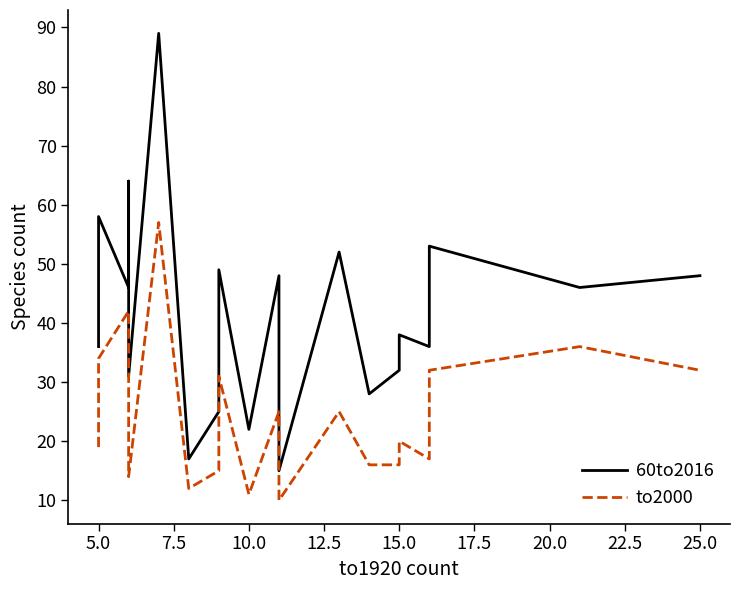

How many interior local peaks does the to2000 series have?

7